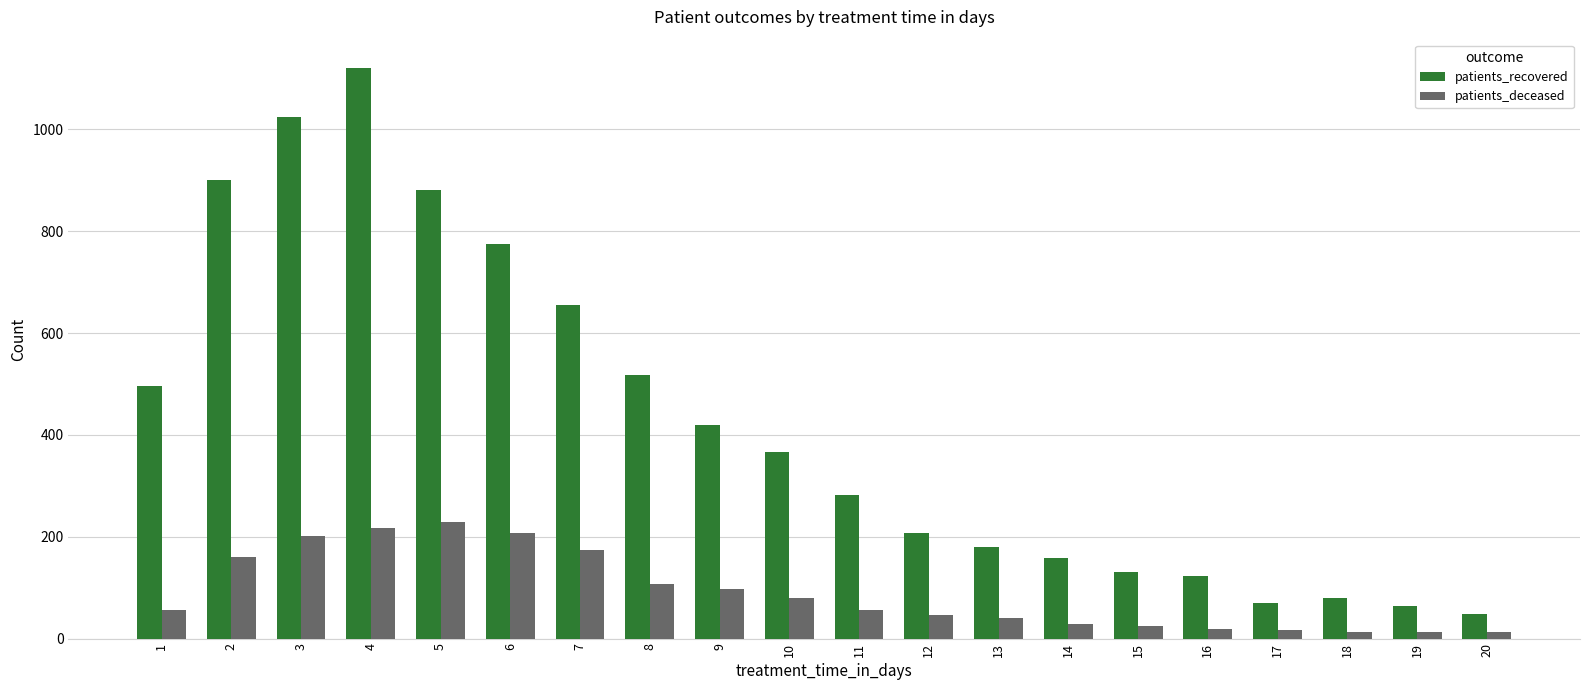

What is the average value of the patients_recovered series?

425